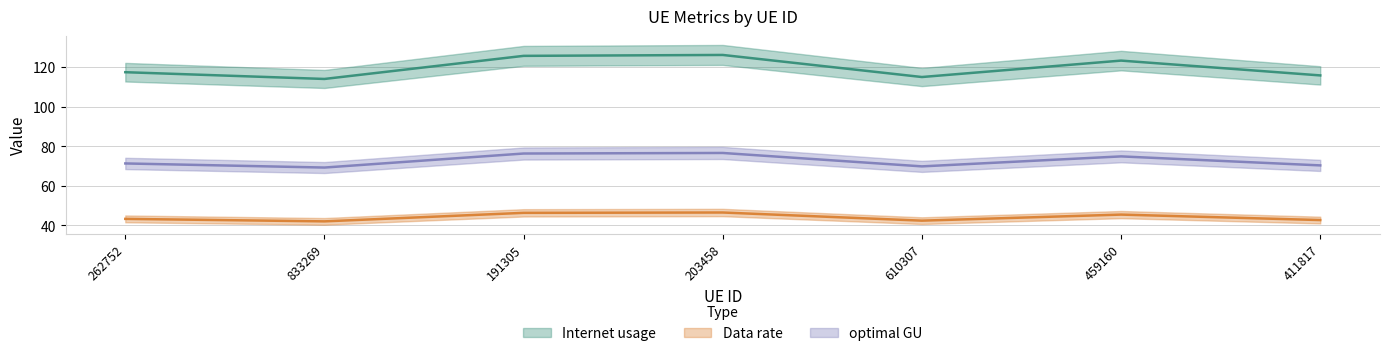

True or false: Internet usage and Data rate intersect in this chart.

False